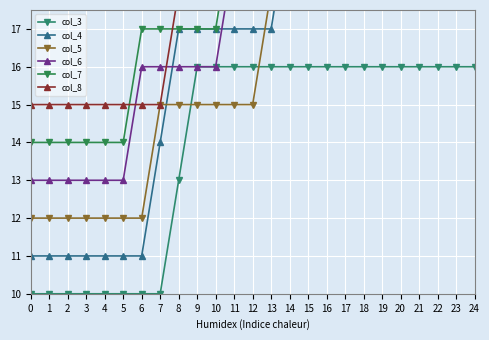

Which series has the widest spread of values?

col_4